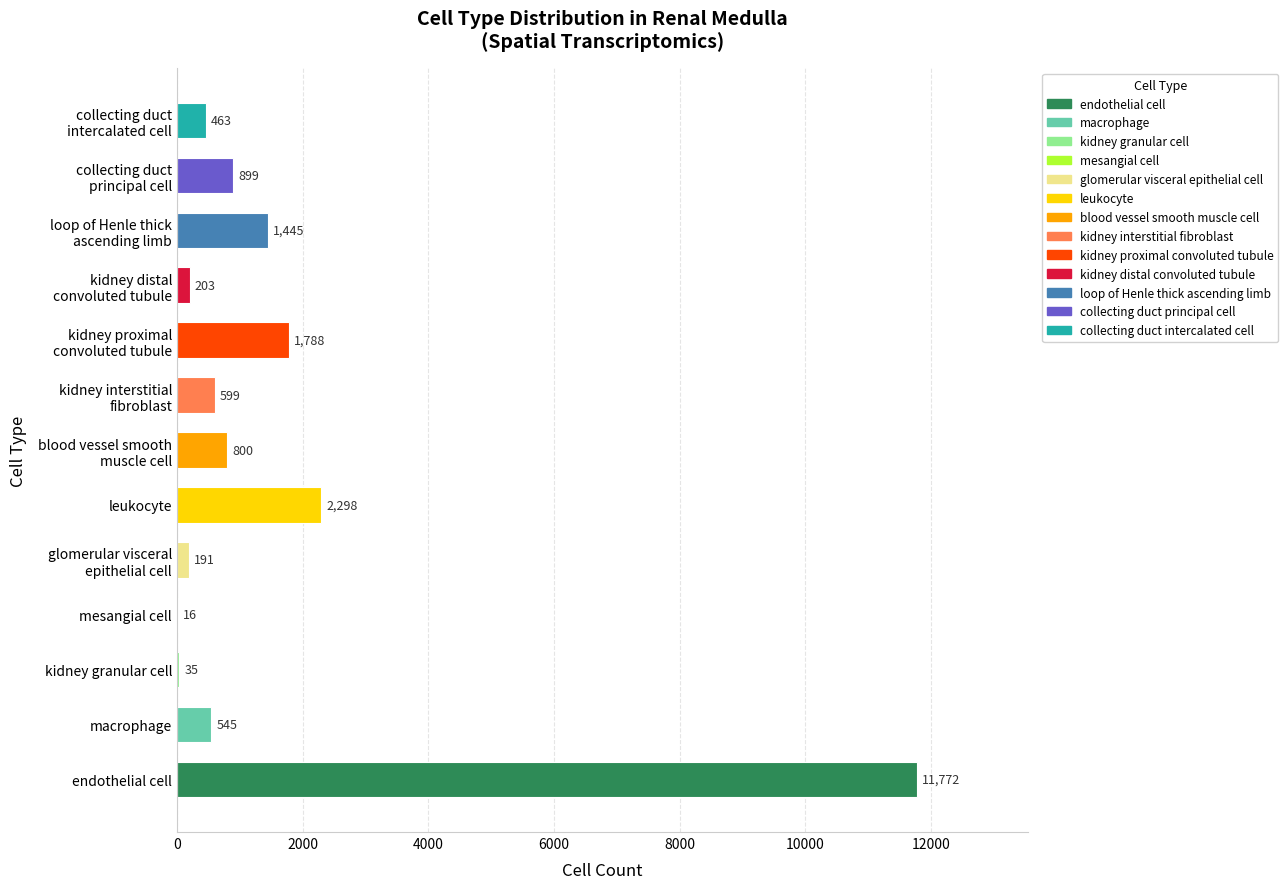

What is the maximum value shown in the chart?

11772